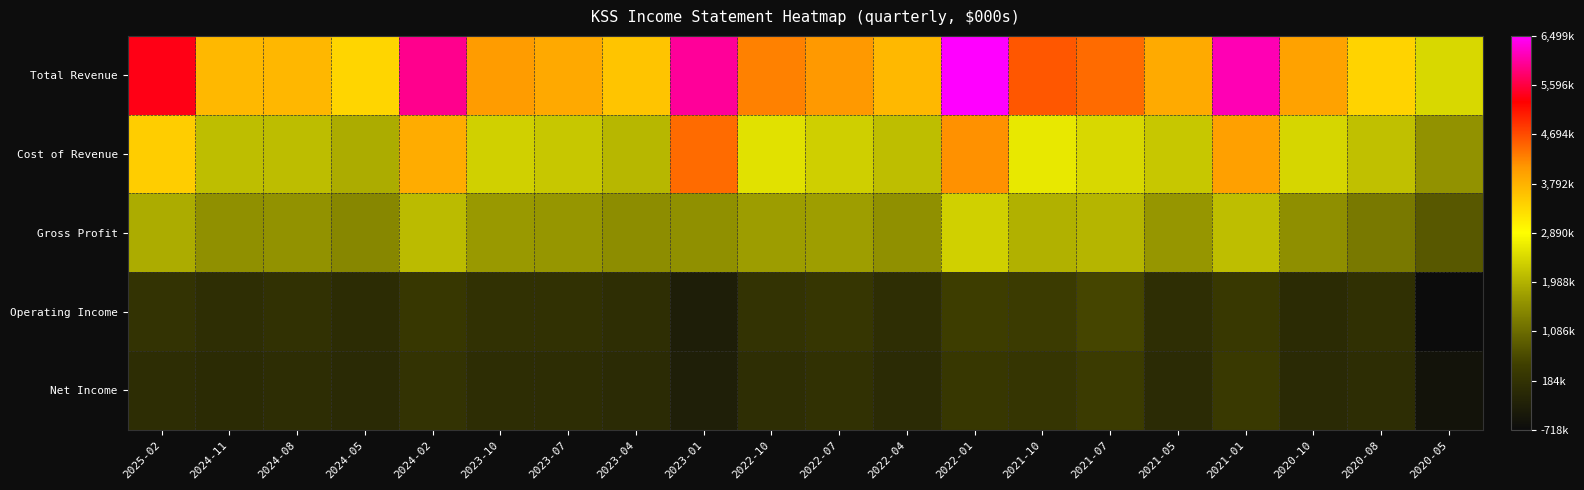

How many distinct data groups are displayed?

5